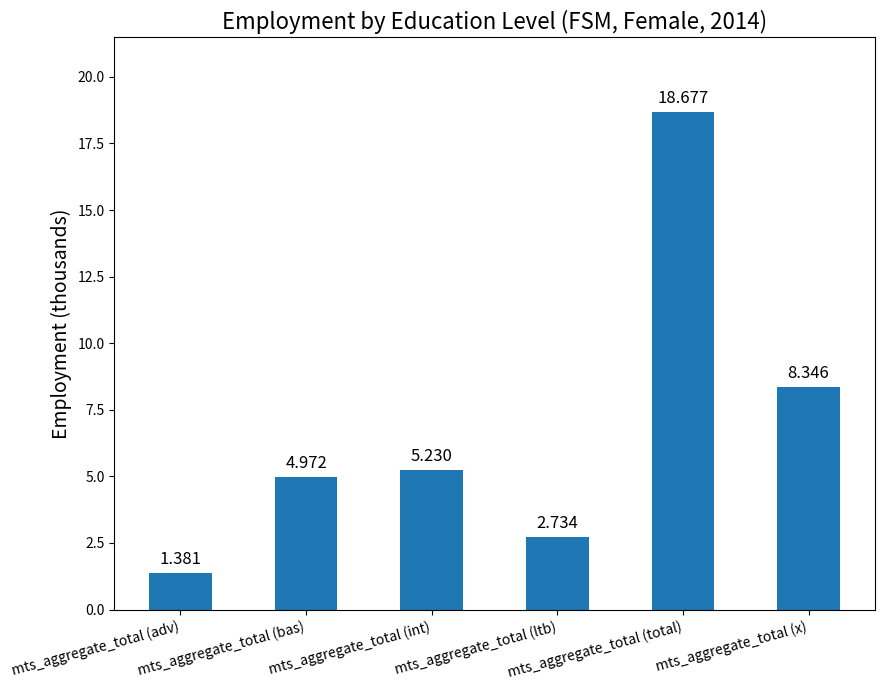

How many distinct data groups are displayed?

1